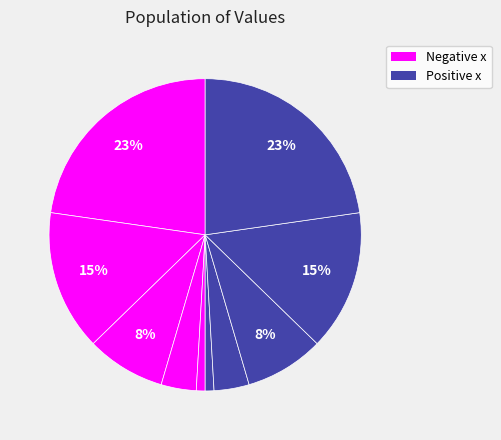

How many slices are in this pie chart?

10